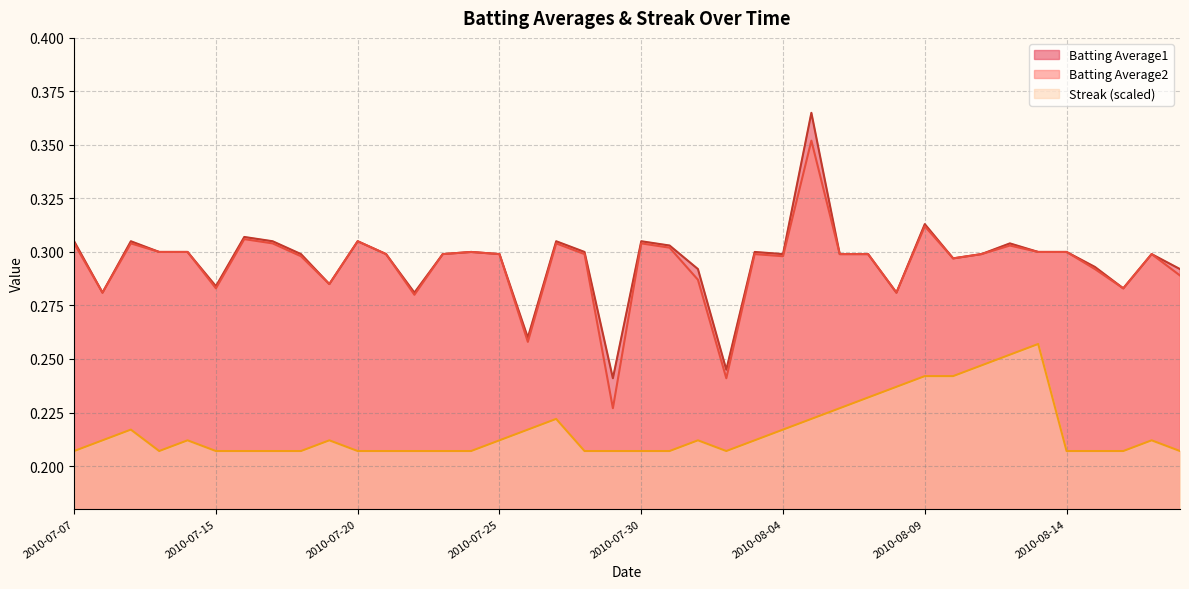

Is it true that Batting Average1 equals 0.1 at 2010-07-30?

False